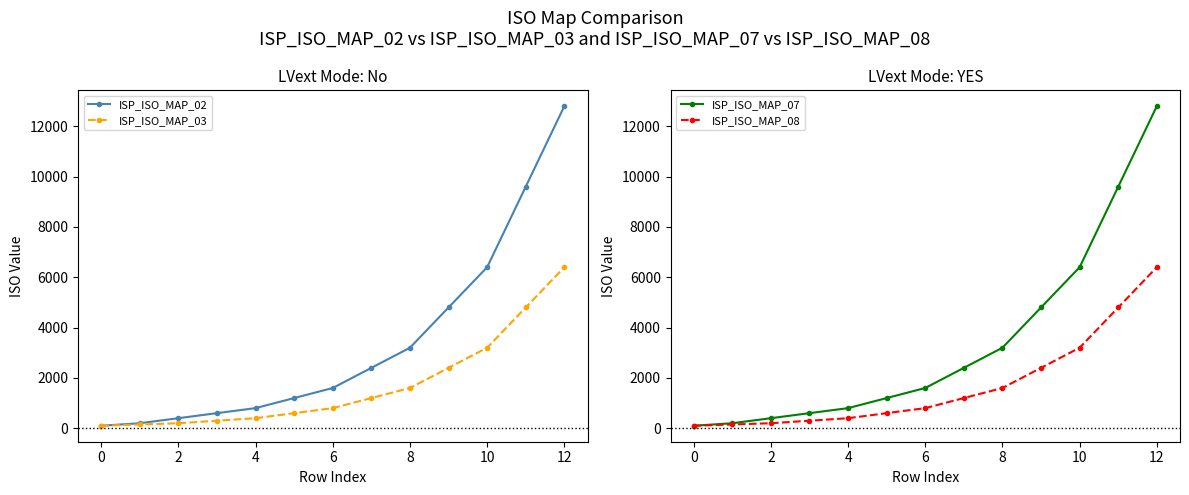

True or false: ISP_ISO_MAP_07 and ISP_ISO_MAP_02 cross at least once.

False